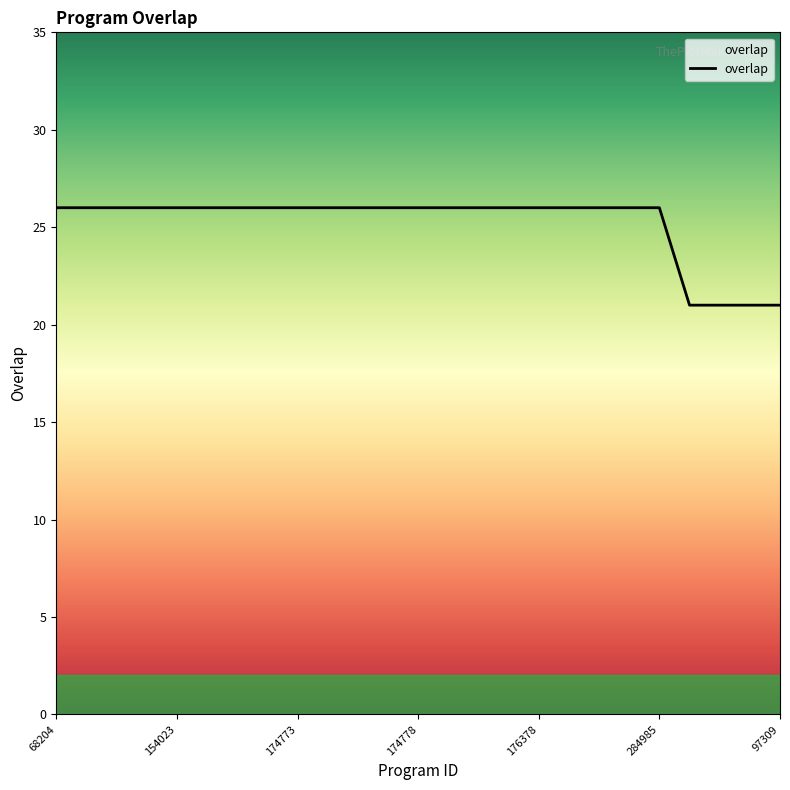

What is the difference between the maximum and minimum values?

5